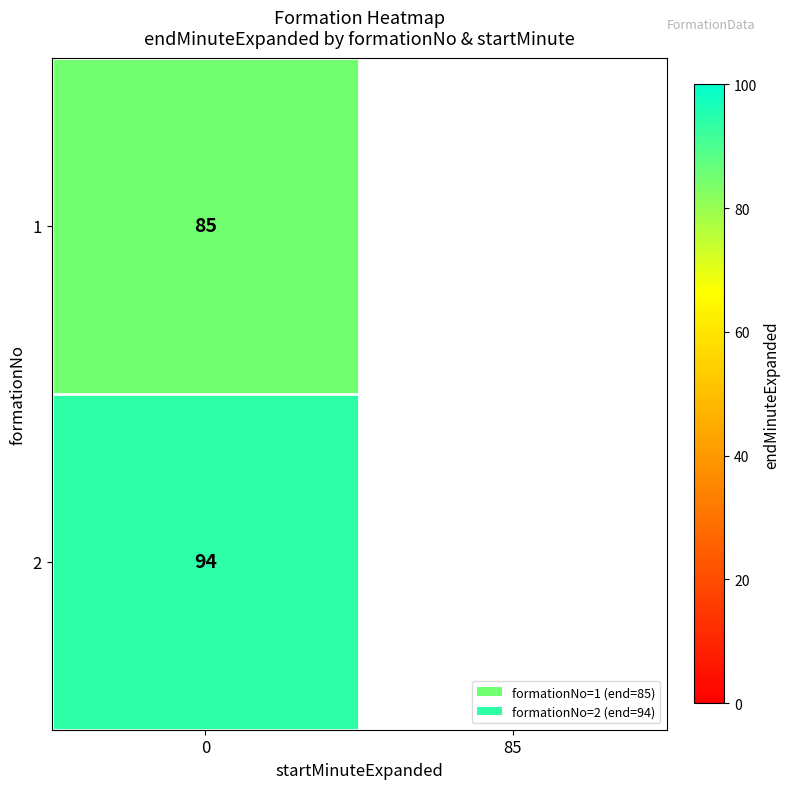

The value of 2 at 0 is 64. True or false?

False